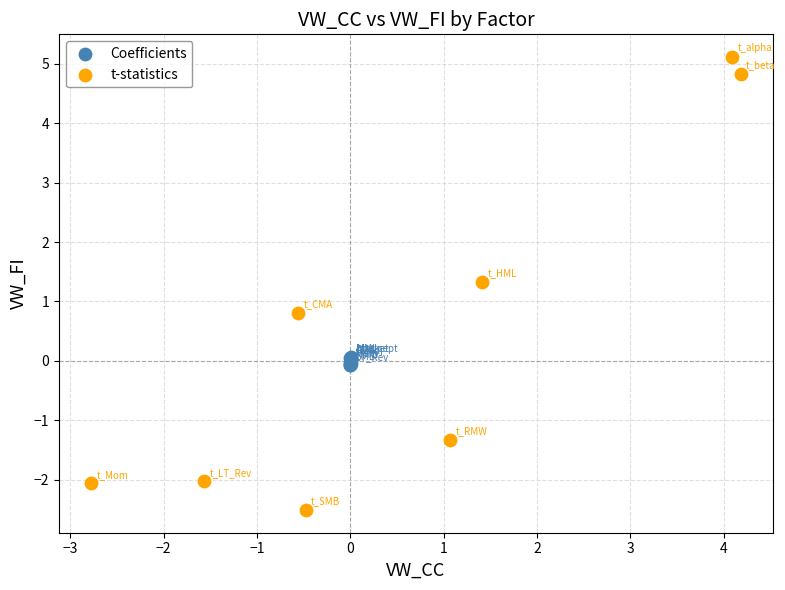

What are all the series names shown in the legend?

Coefficients, t-statistics